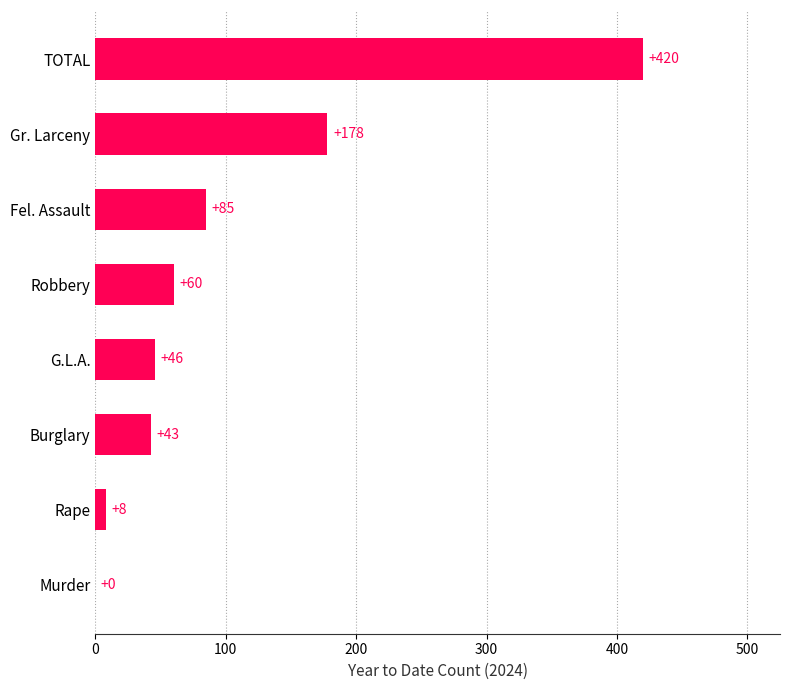

What is the sum of the values at Robbery and Gr. Larceny?

238